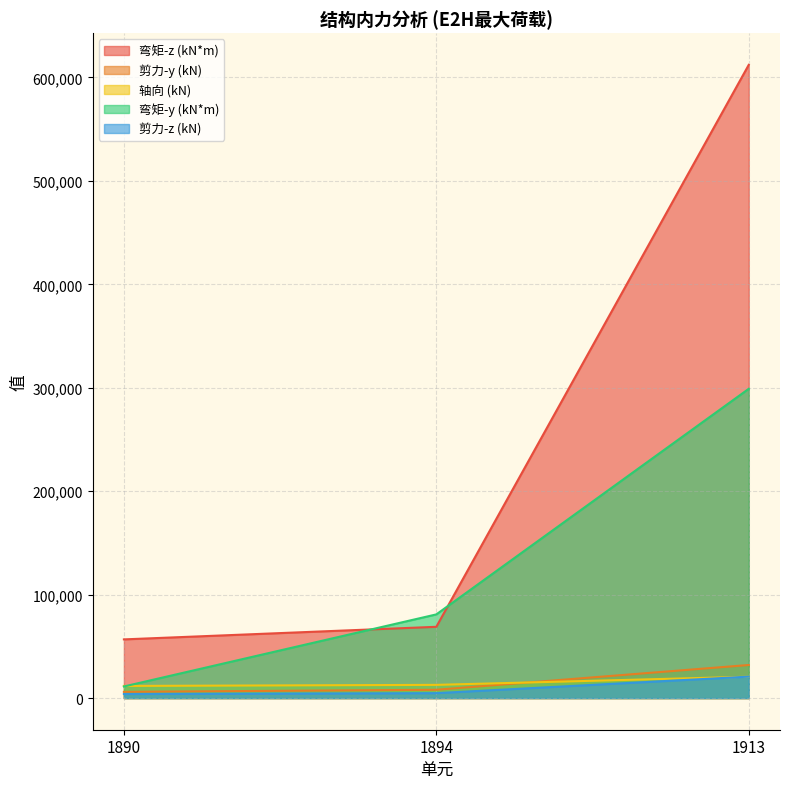

How many lines are shown in the chart?

5